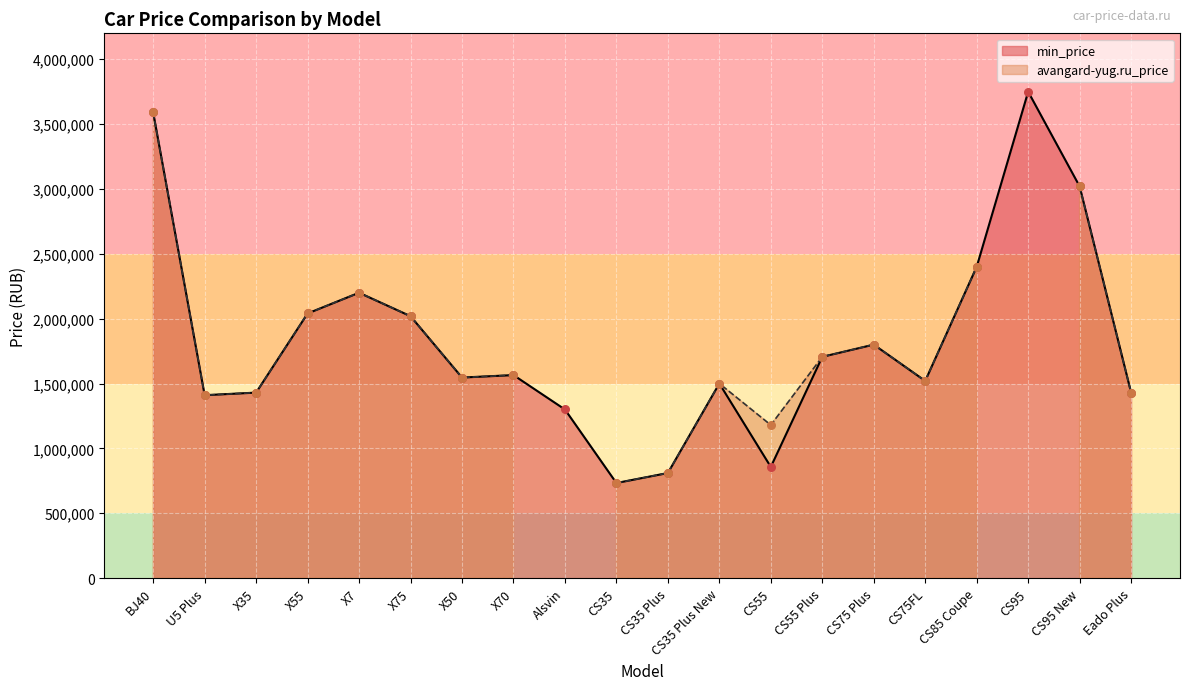

What is the ratio of the value at BJ40 to the value at CS85 Coupe?

1.5